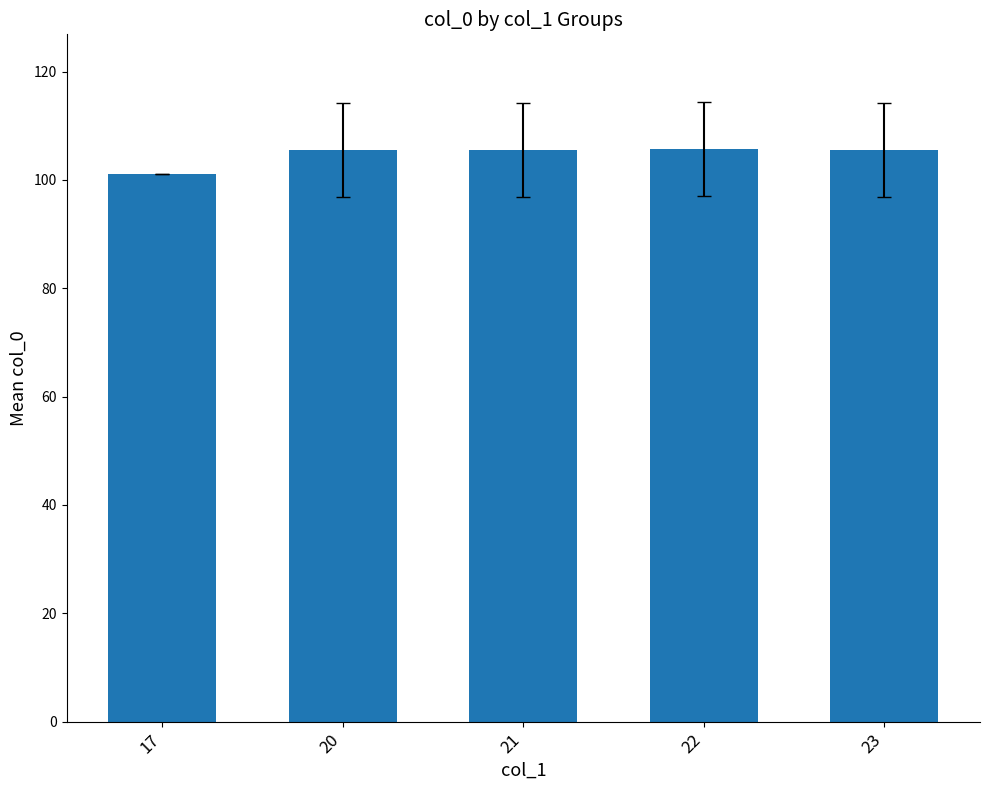

The value at 21 is 105.5. True or false?

True